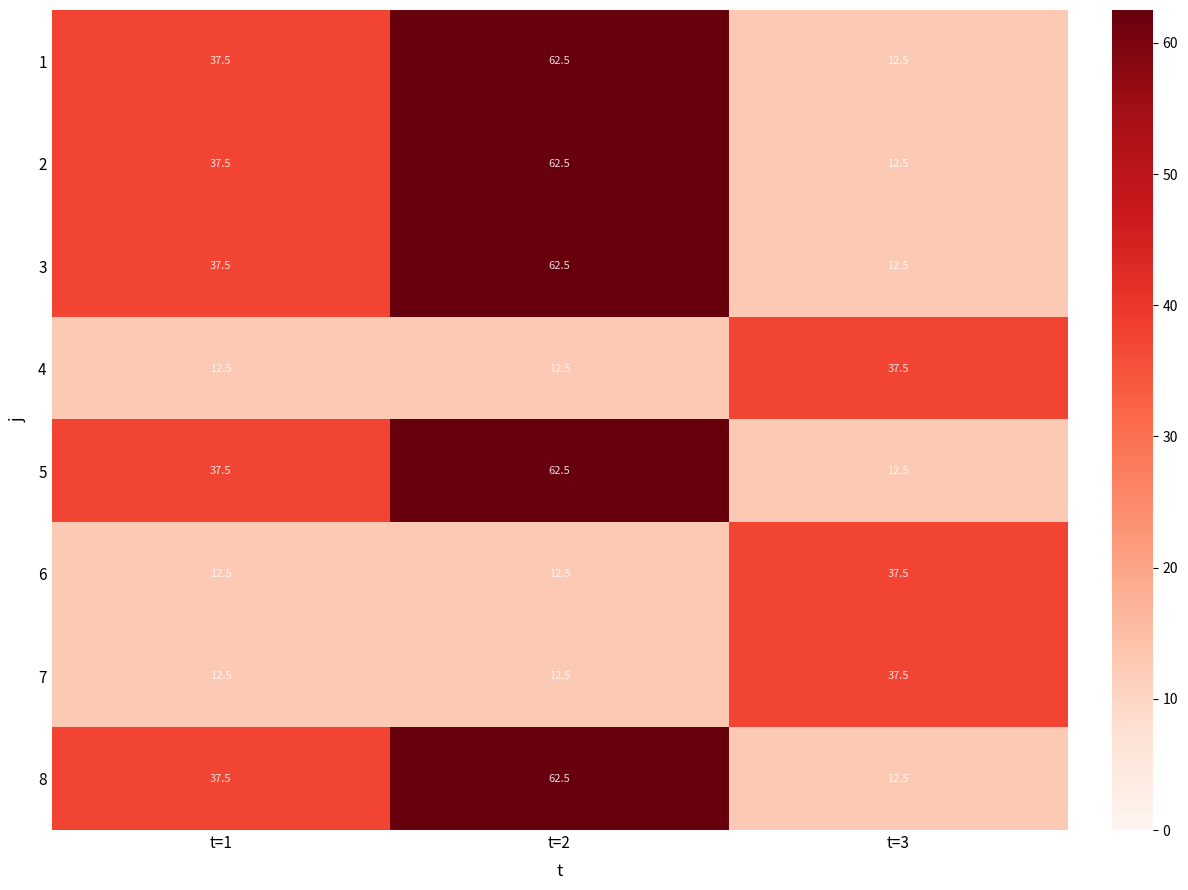

The 7 series shows 4.3 at t=2. True or false?

False